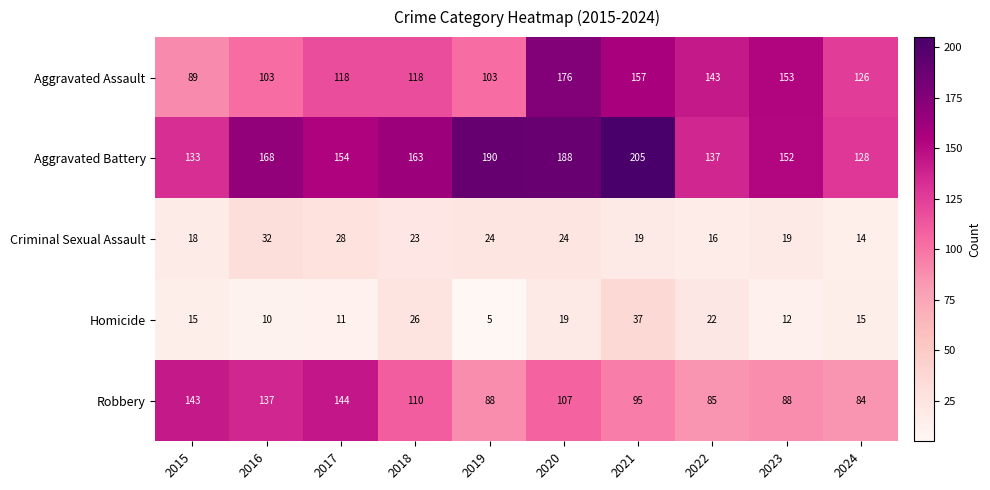

What is the difference between the highest and lowest values at 2020?

169